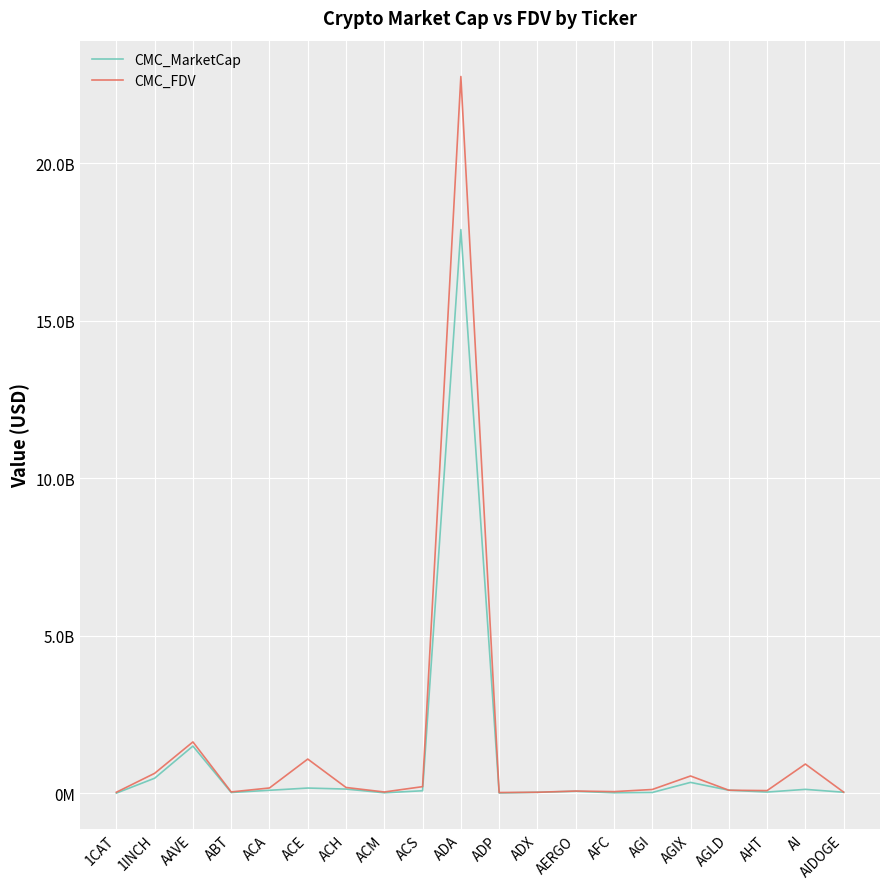

What is the difference between the CMC_MarketCap values at AAVE and AGLD?

1401326288.1